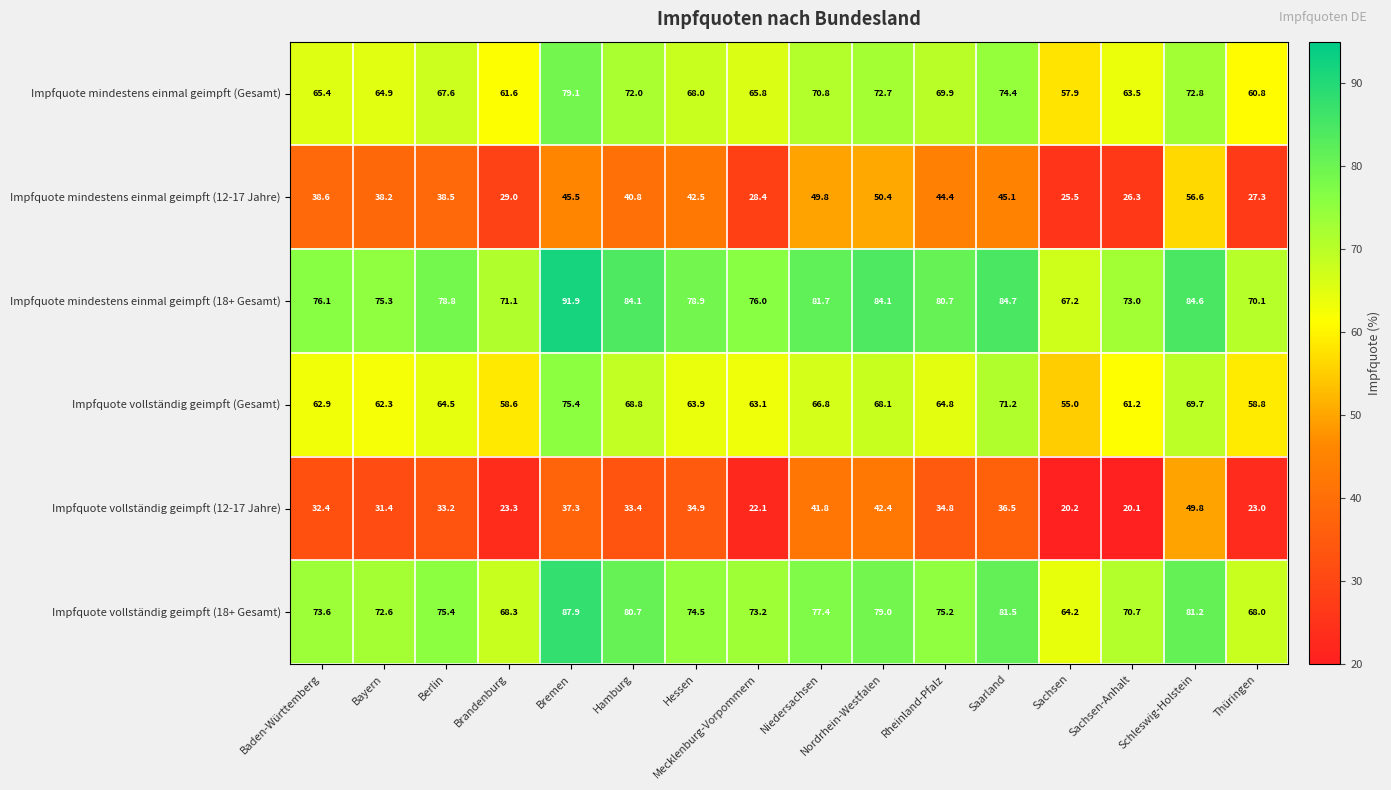

The Impfquote vollständig geimpft (12-17 Jahre) series shows 42.4 at Nordrhein-Westfalen. True or false?

True